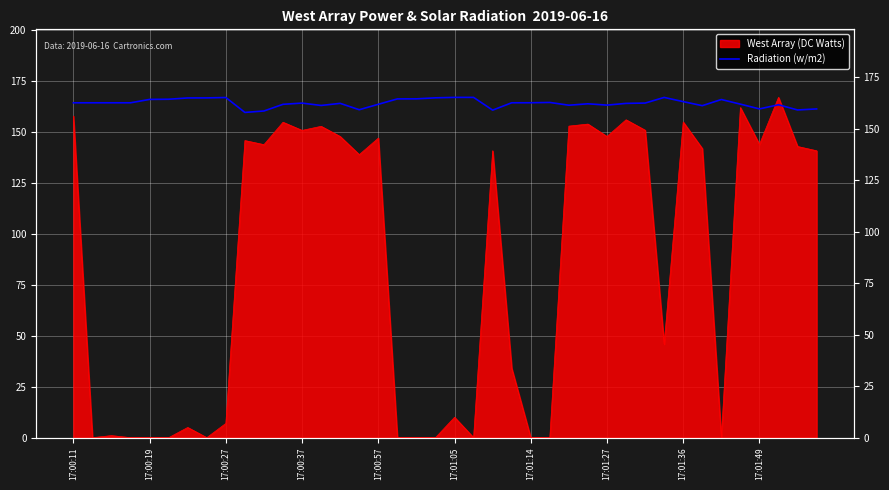

True or false: the data shows 161.1 at 33.

True